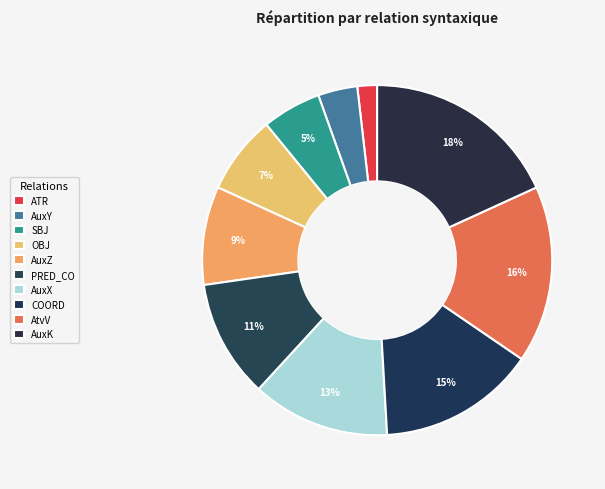

How many slices are in this pie chart?

10